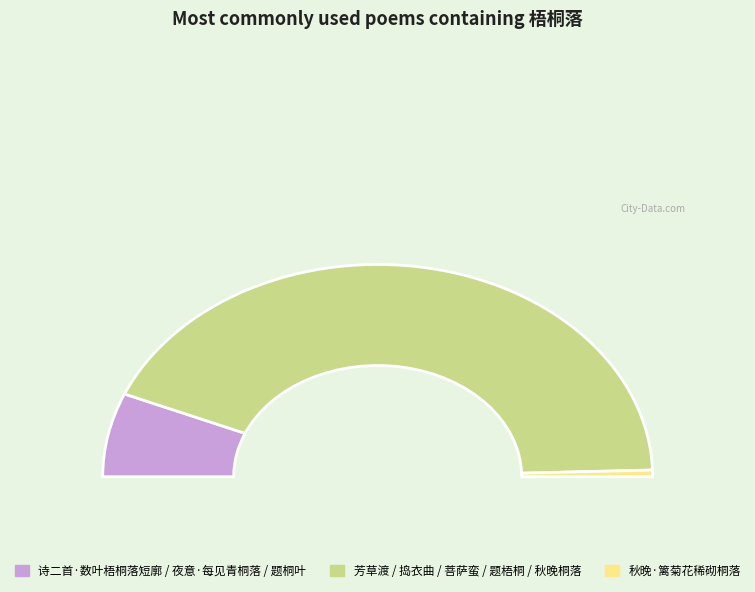

To the nearest percent, what portion does 秋晚·篱菊花稀砌桐落 represent?

1%